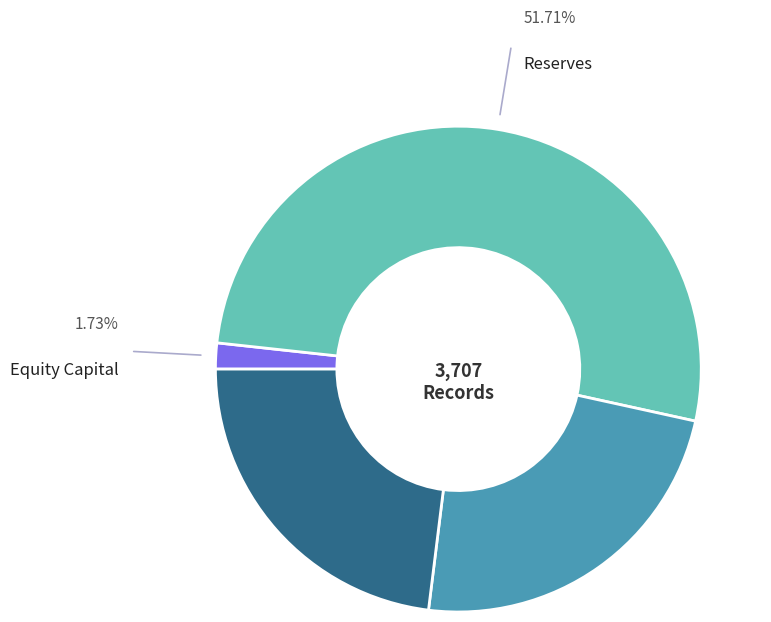

Is there any slice that represents more than half of the pie?

Yes